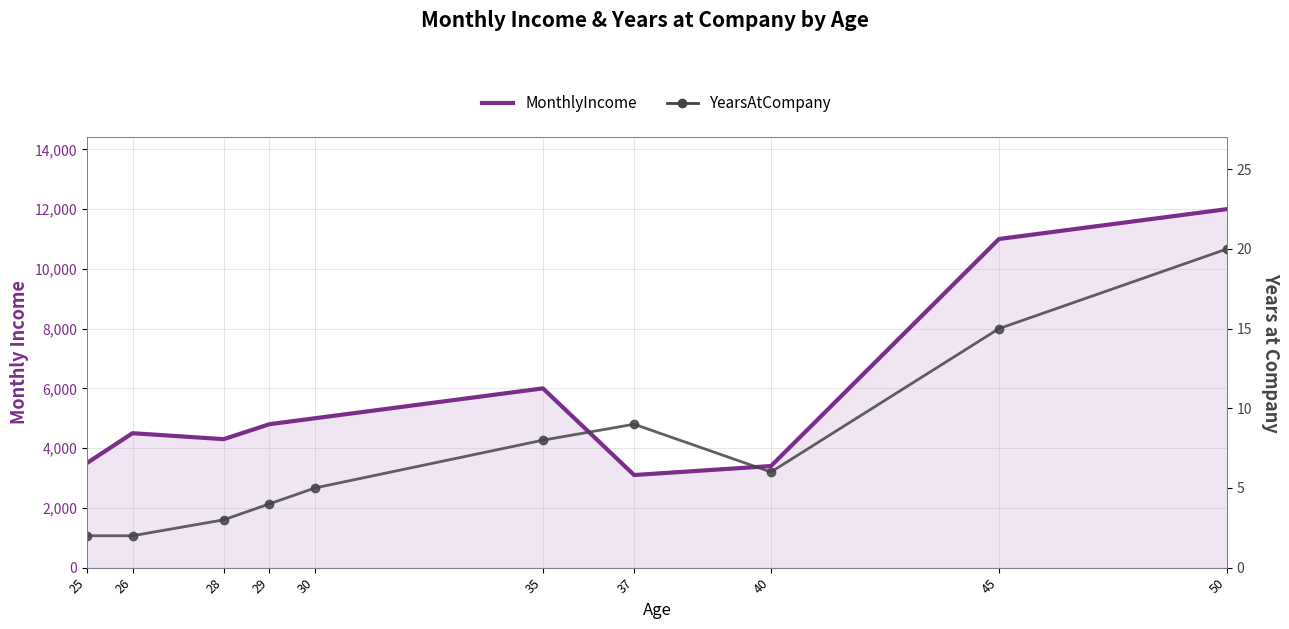

What is the value of the MonthlyIncome point at the 8th from the left?

3400